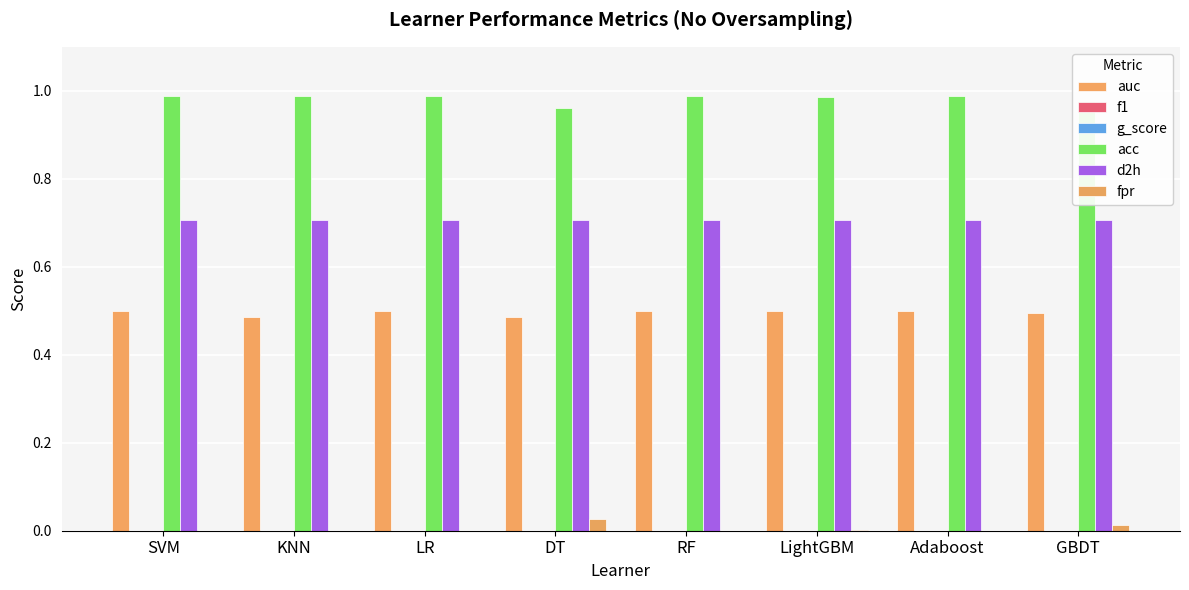

Which series has the largest total across all categories?

acc